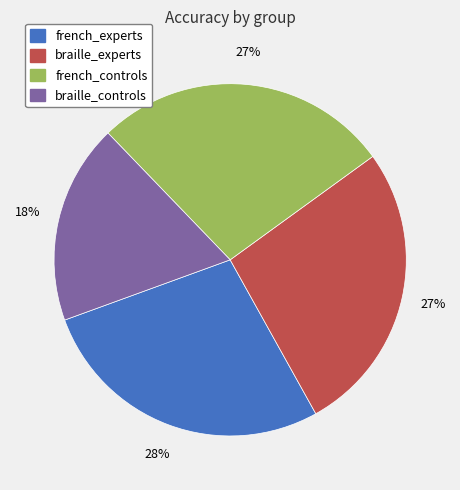

To the nearest percent, what is the average slice percentage?

25%